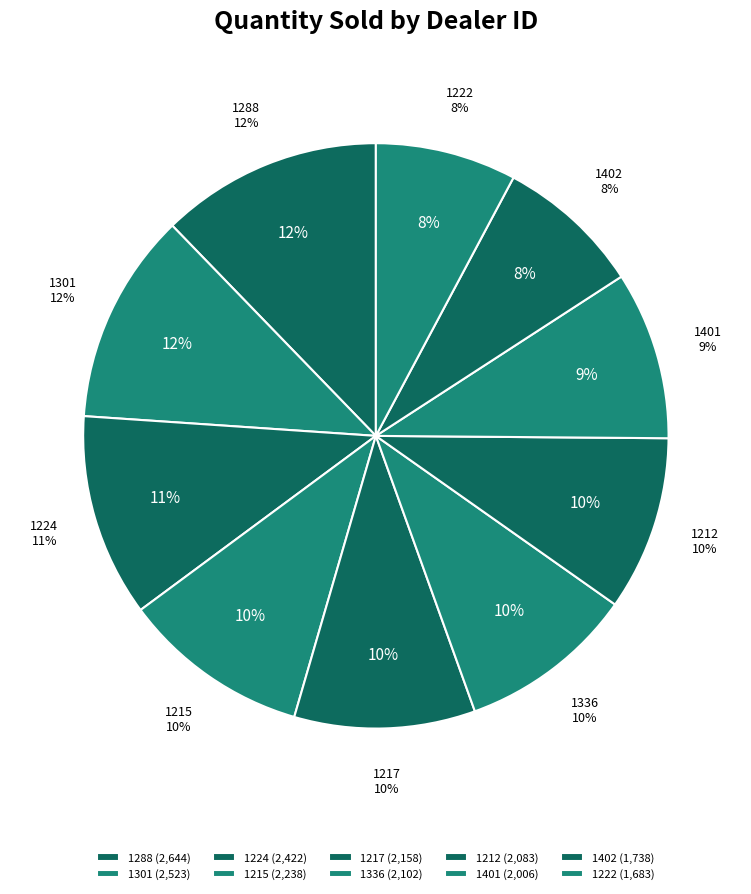

Does any single category account for the majority?

No